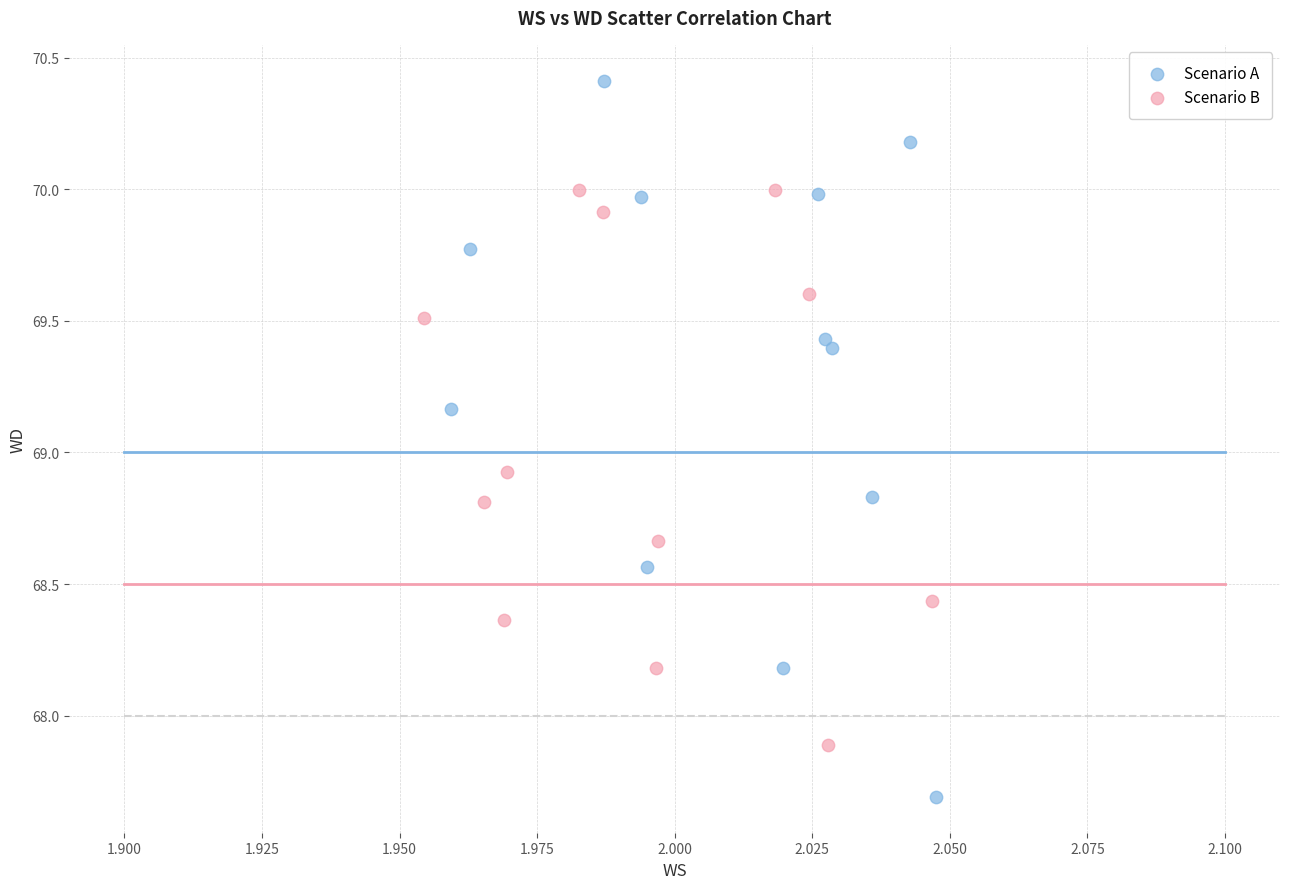

Which series has the largest Y range (max minus min)?

Scenario A